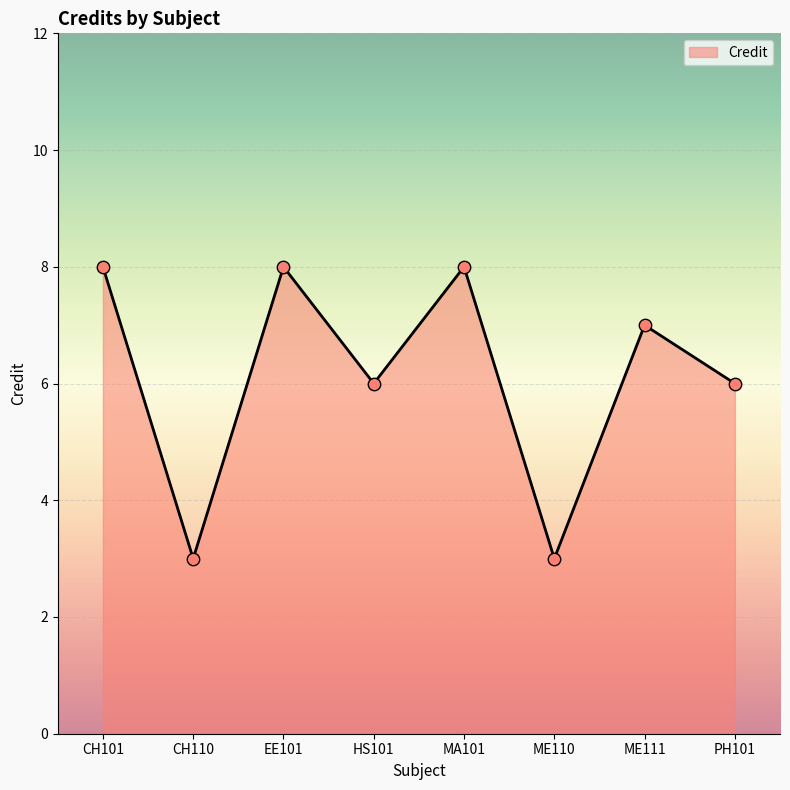

What is the change in value from CH101 to CH110?

-5